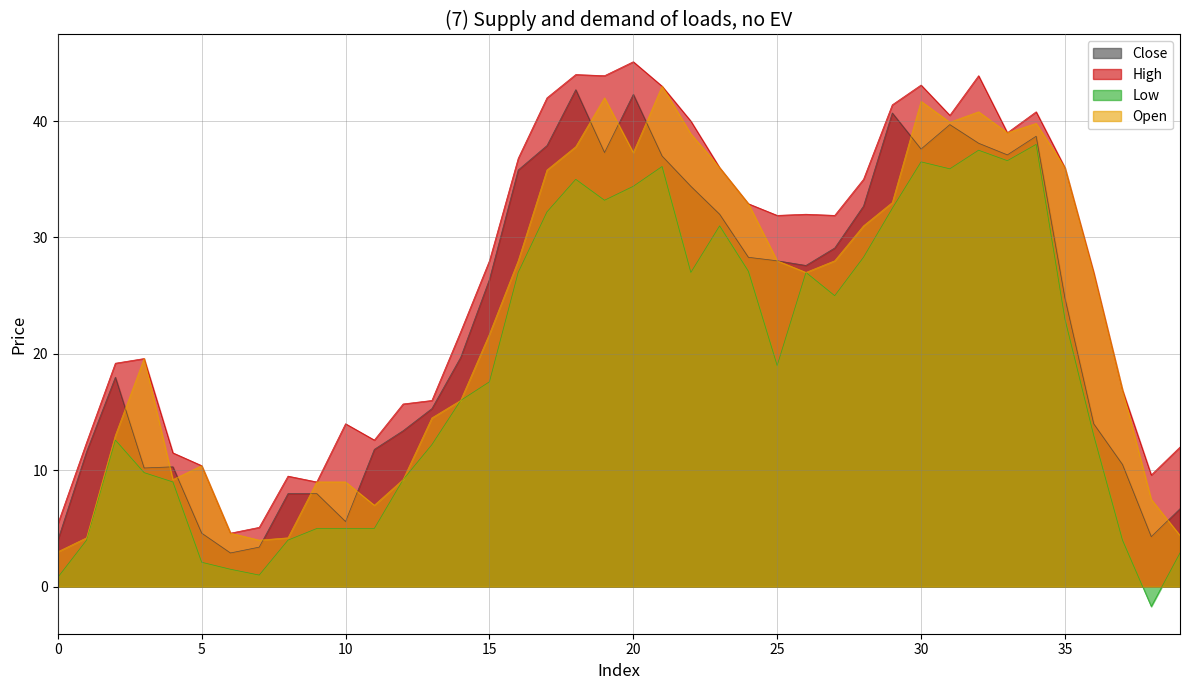

Which label corresponds to the smallest value in the chart?

2018-02-26